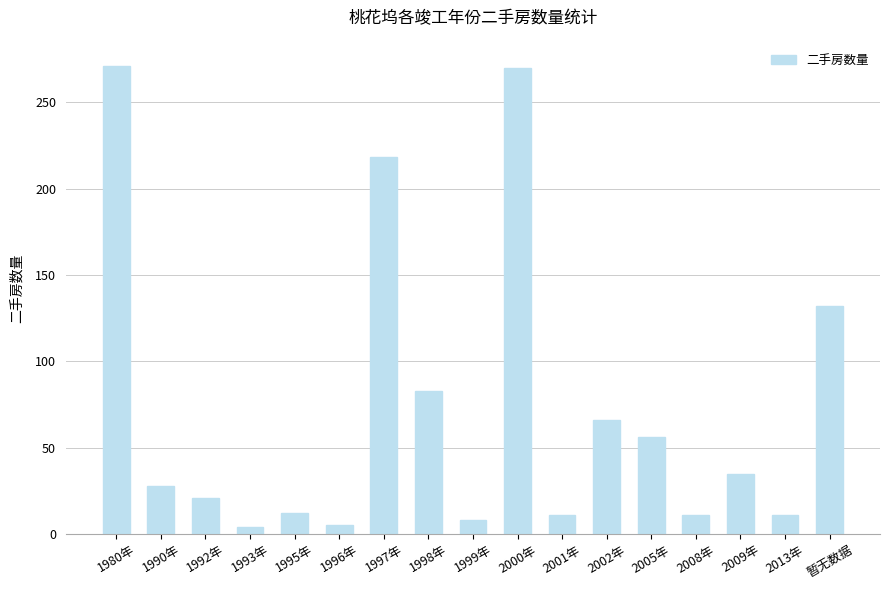

What is the difference between the second highest and second lowest values?

265